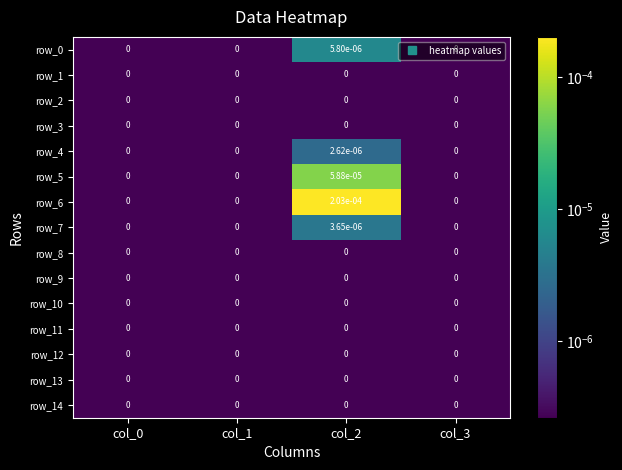

The row_14 series shows 0.0 at col_2. True or false?

True